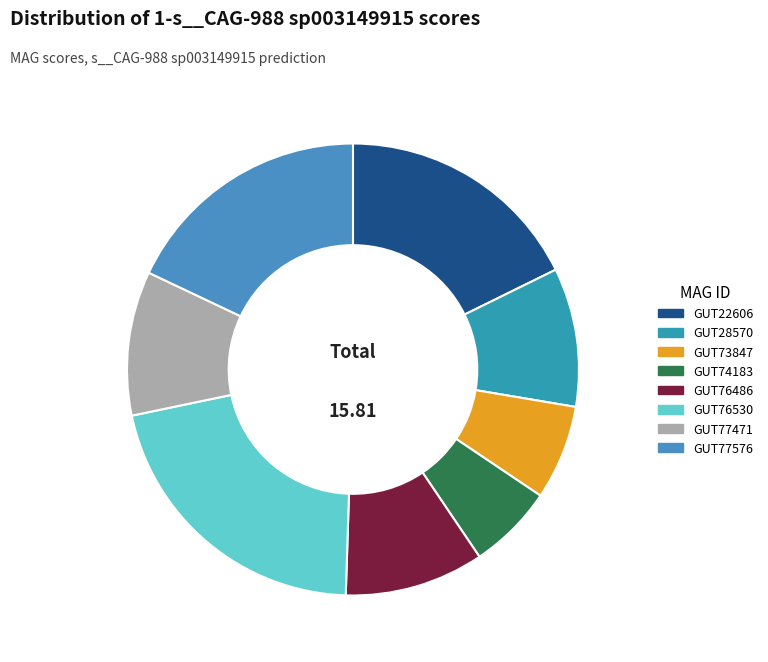

Count the number of slices in the pie.

8